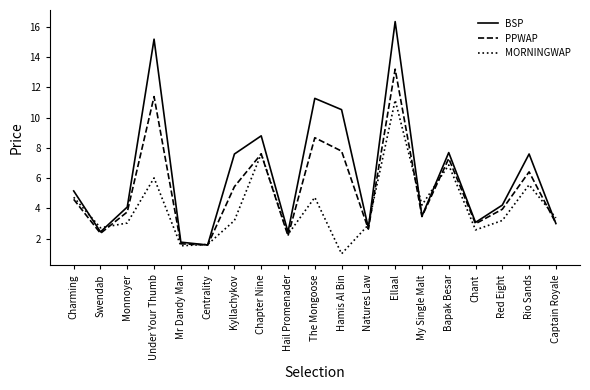

What is the minimum value for MORNINGWAP?

1.0